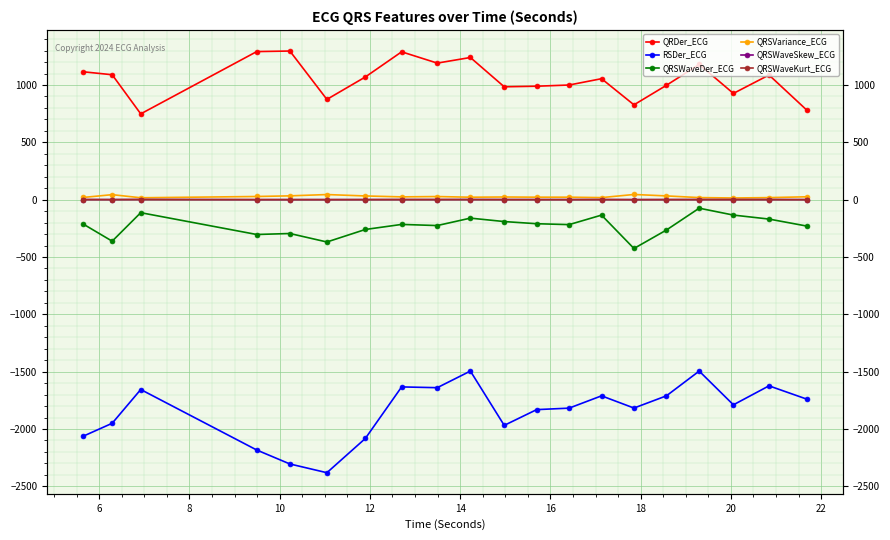

What is the label of the 17th point from the left?

16